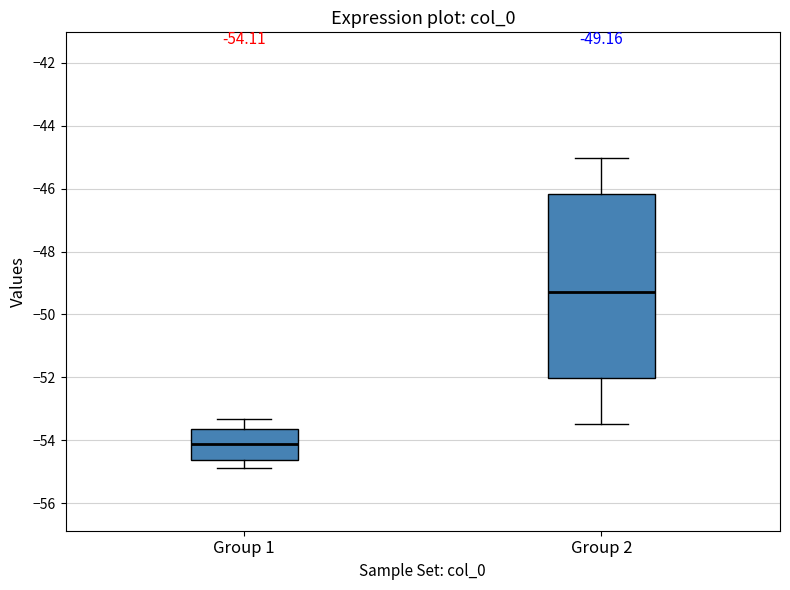

Which box is the tallest, from its lower edge to its upper edge?

Group 2